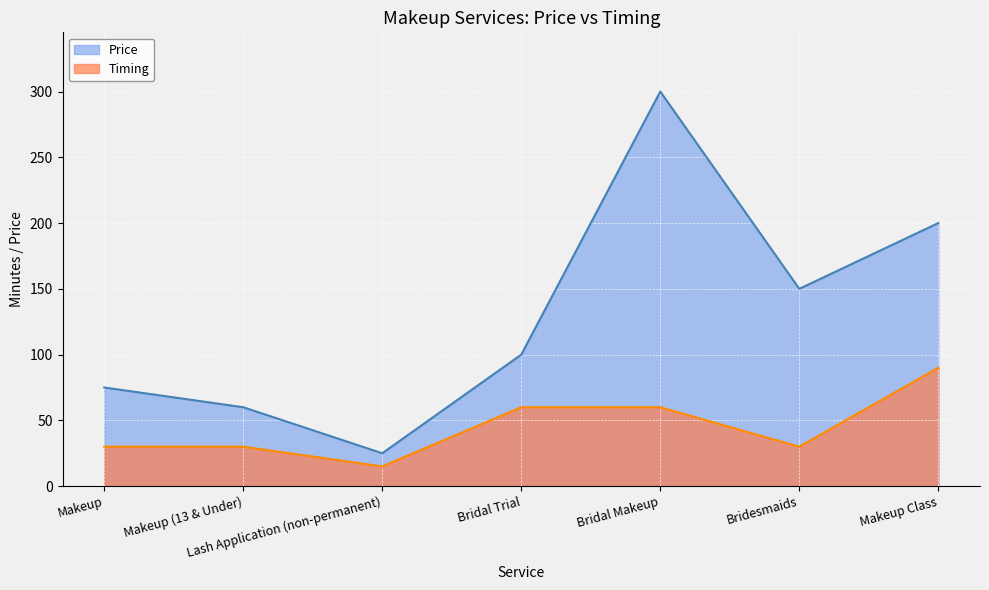

How many data points are less than 30?

1